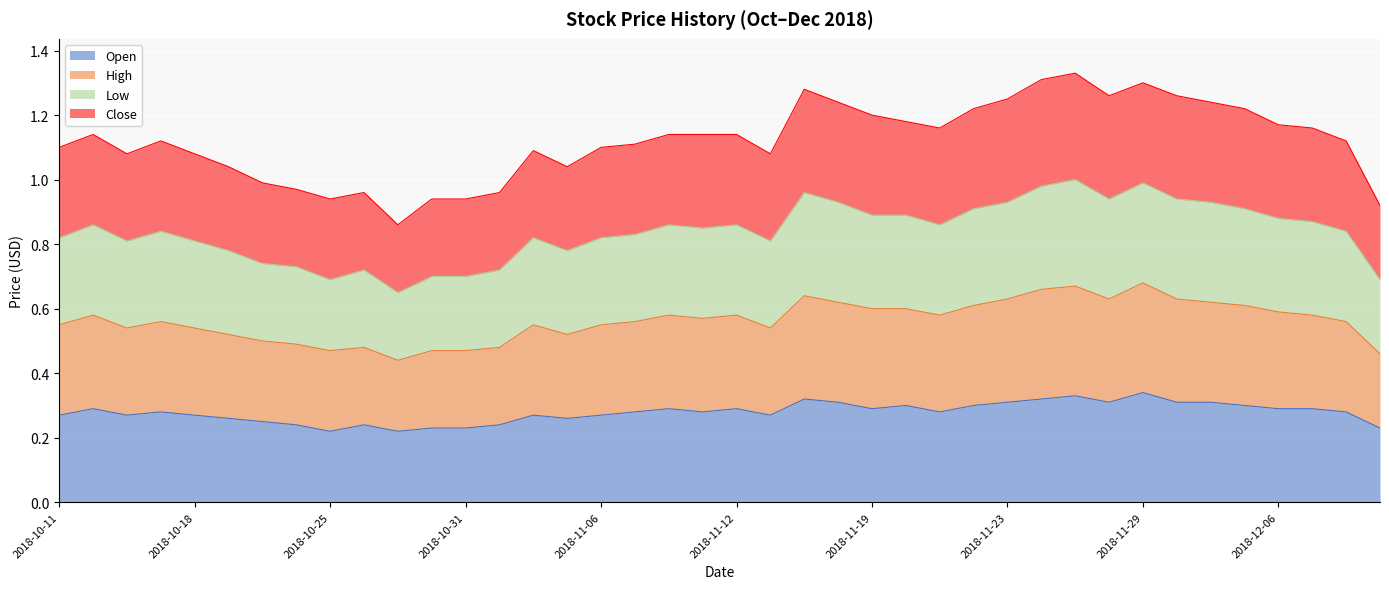

Does the chart display data point markers on the line(s)?

No